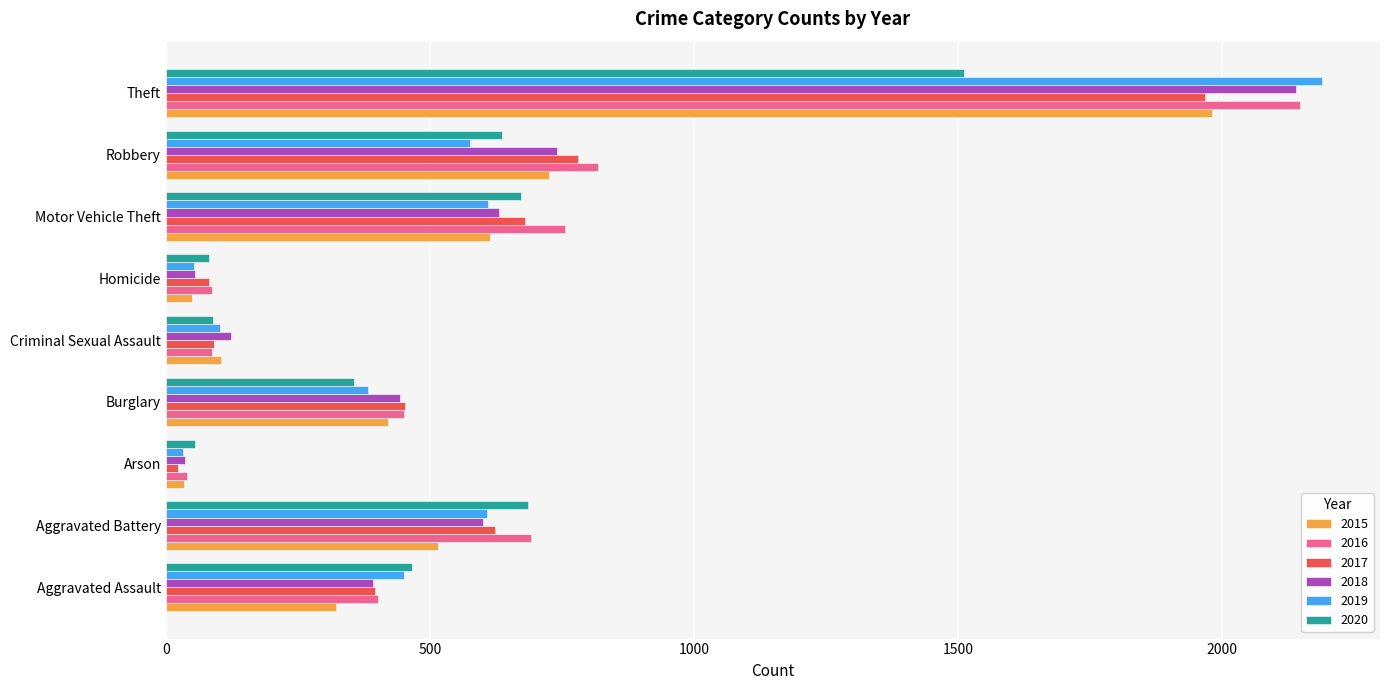

What is the smallest value displayed?

23